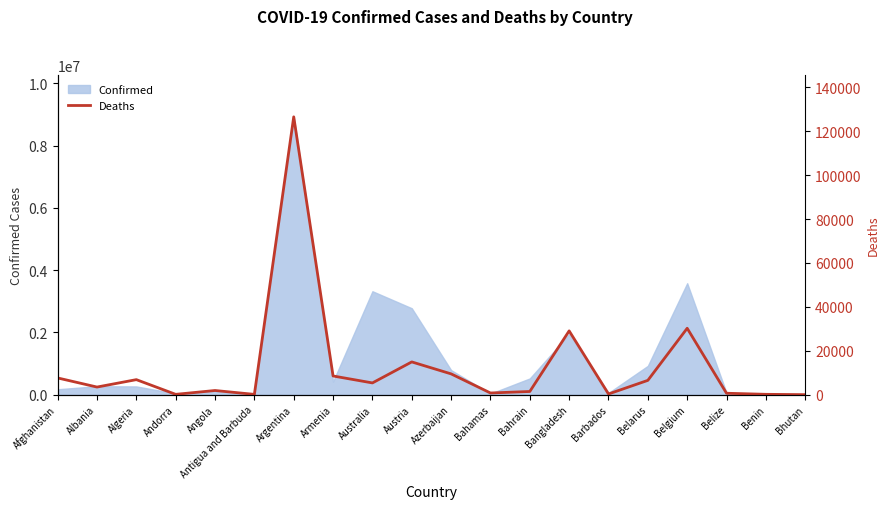

The value of Confirmed at Argentina is 4770675. True or false?

False